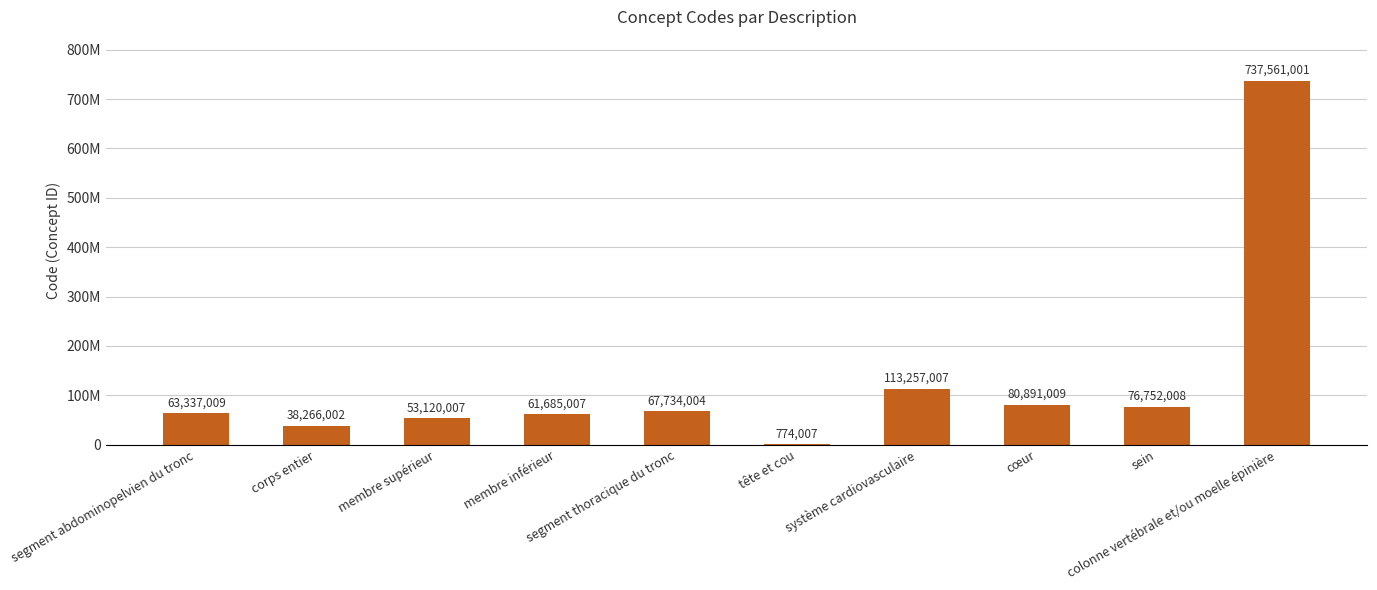

Is it true that the value at segment thoracique du tronc is 116078113?

False